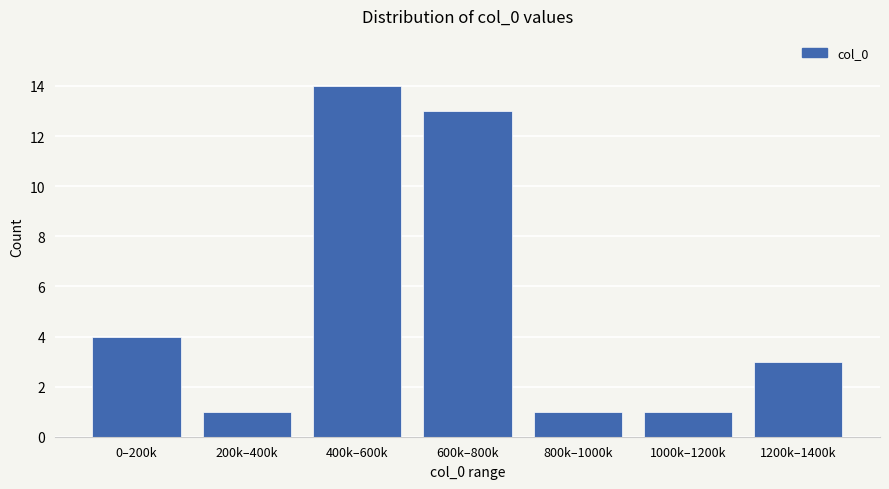

Reading left to right, extract all data points from this chart.

4	1	14	13	1	1	3